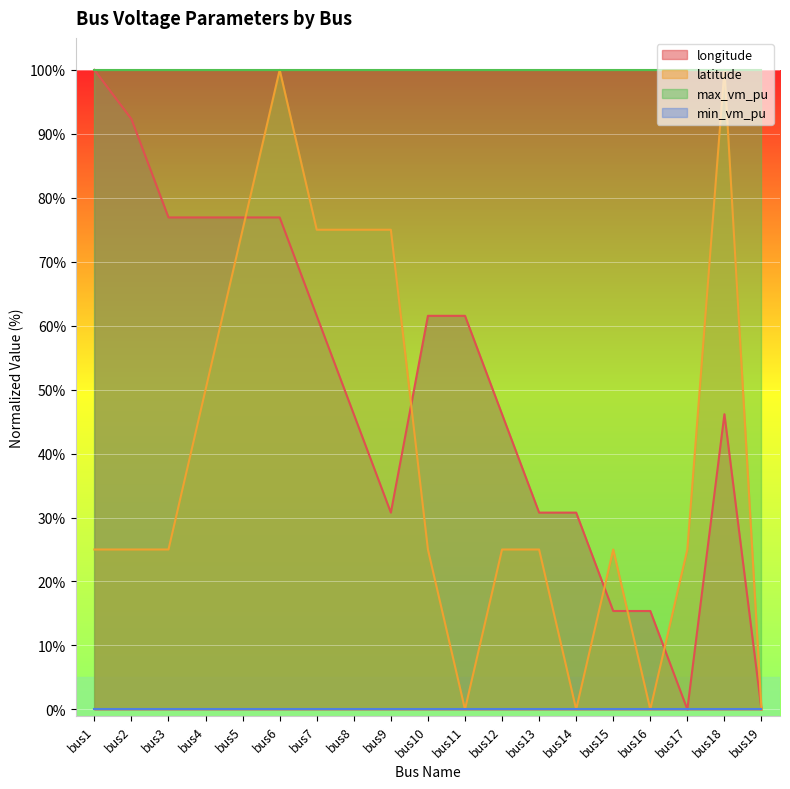

How many categories are shown in the chart?

19